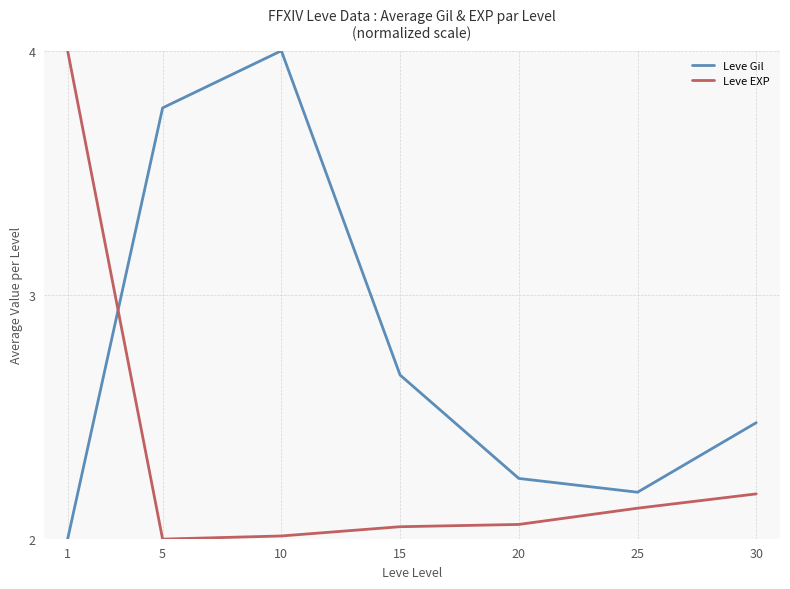

Count the number of categories in the chart.

7